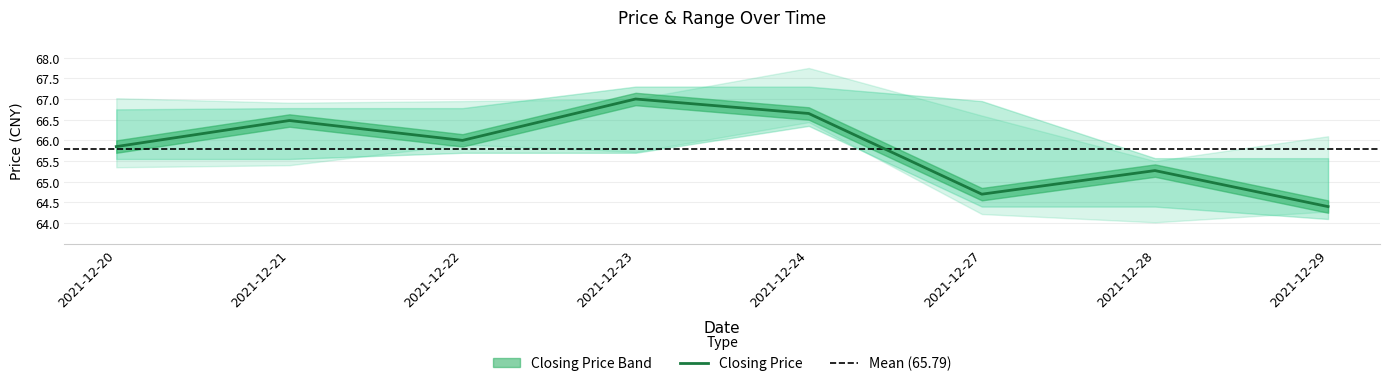

What is the difference between the prev_close values at 2021-12-23 and 2021-12-27?

0.7